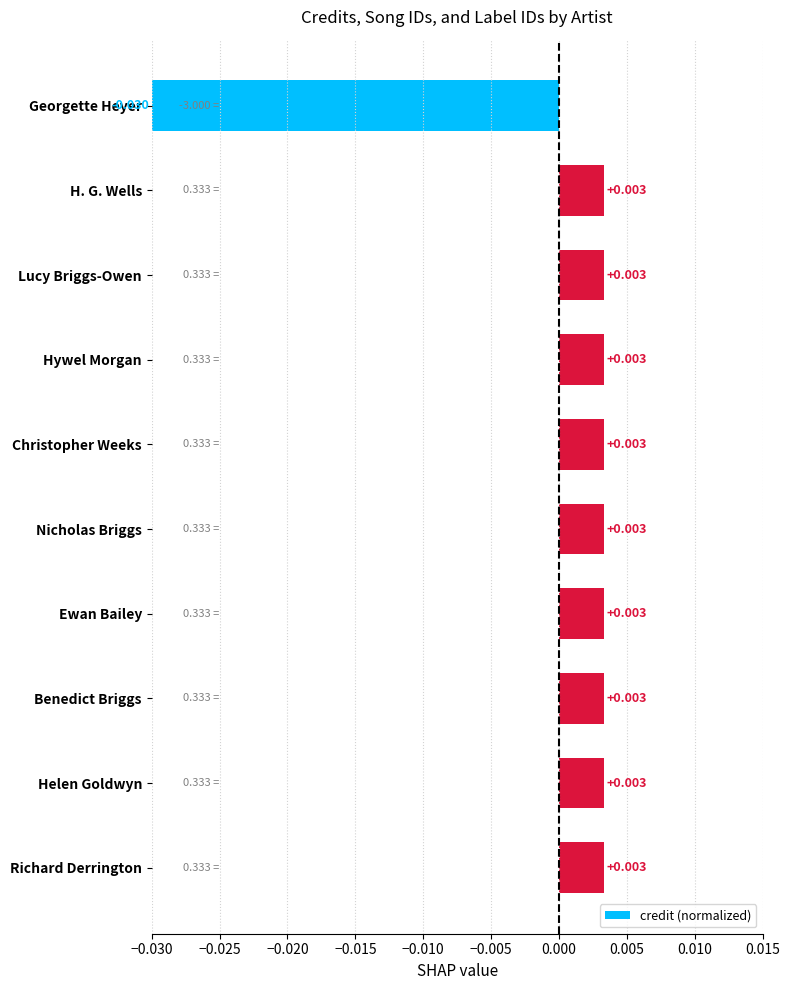

What is the label of the 10th bar from the top?

Richard Derrington